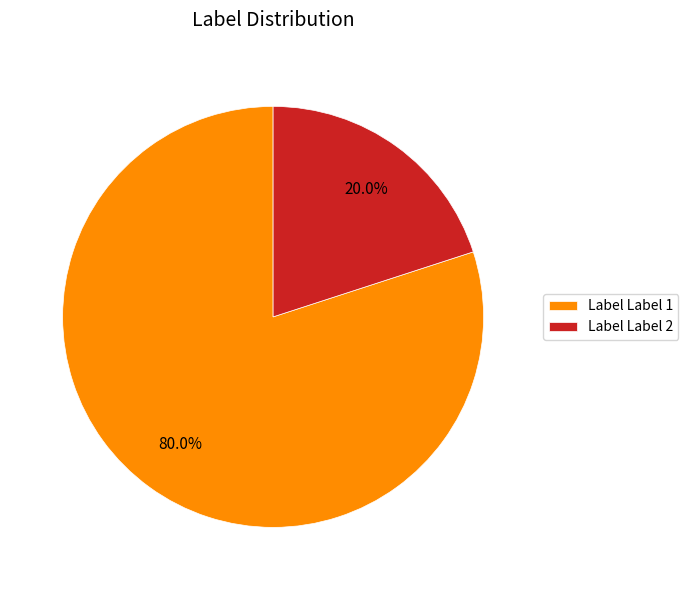

Does Label Label 1 account for over 50% of the chart?

Yes